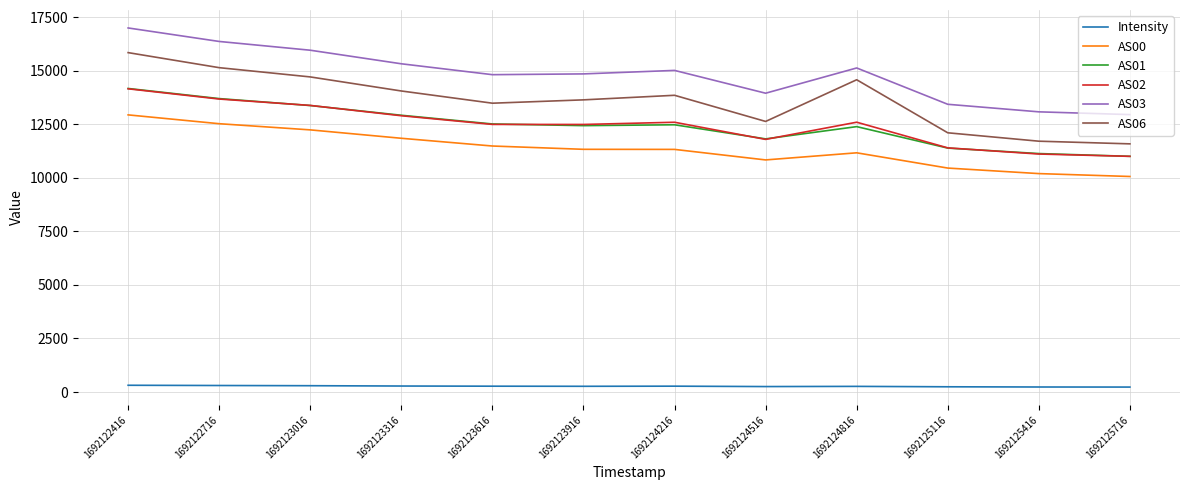

What is the highest value of the AS06 series?

15838.0